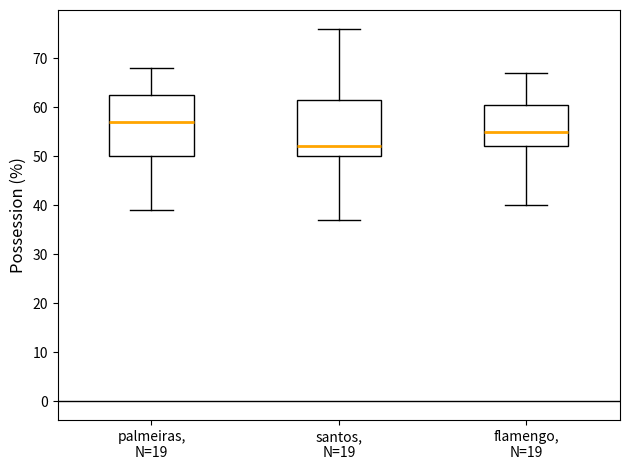

Which box is the tallest, from its lower edge to its upper edge?

palmeiras, N=19